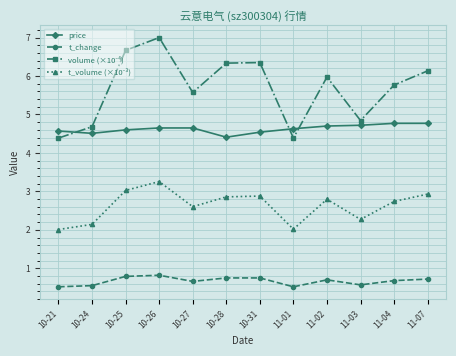

What is the label of the 9th point from the left?

11-02